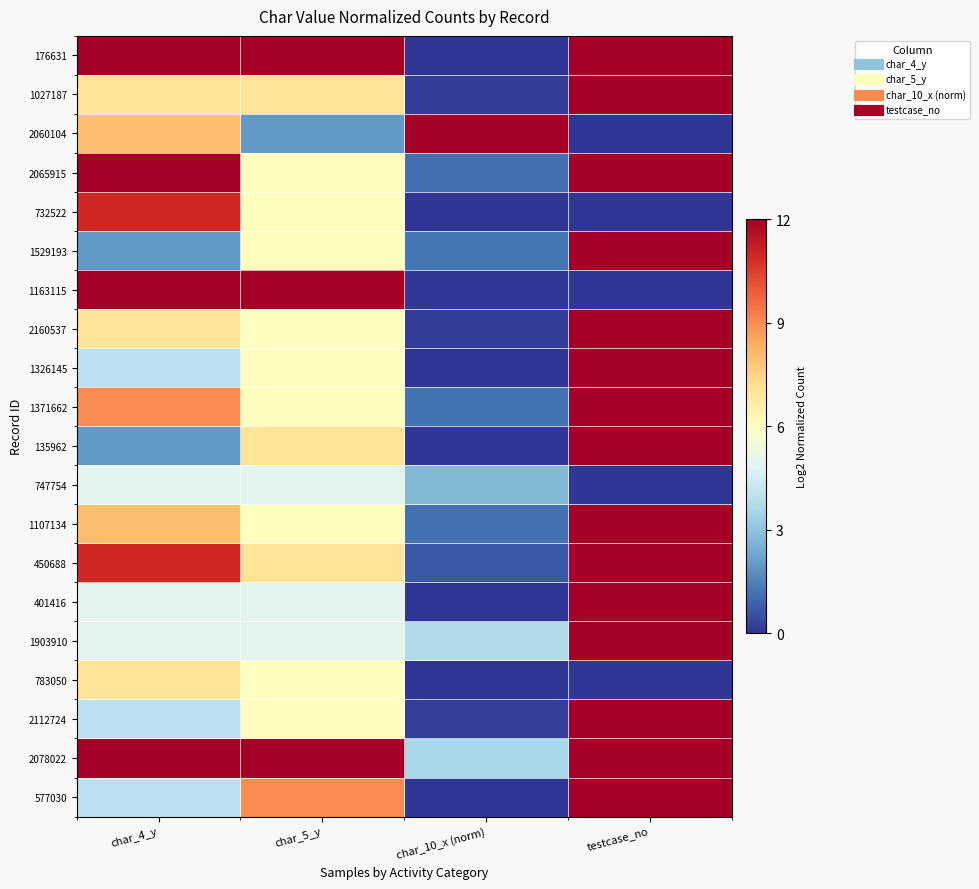

How many data points does each series have?

4